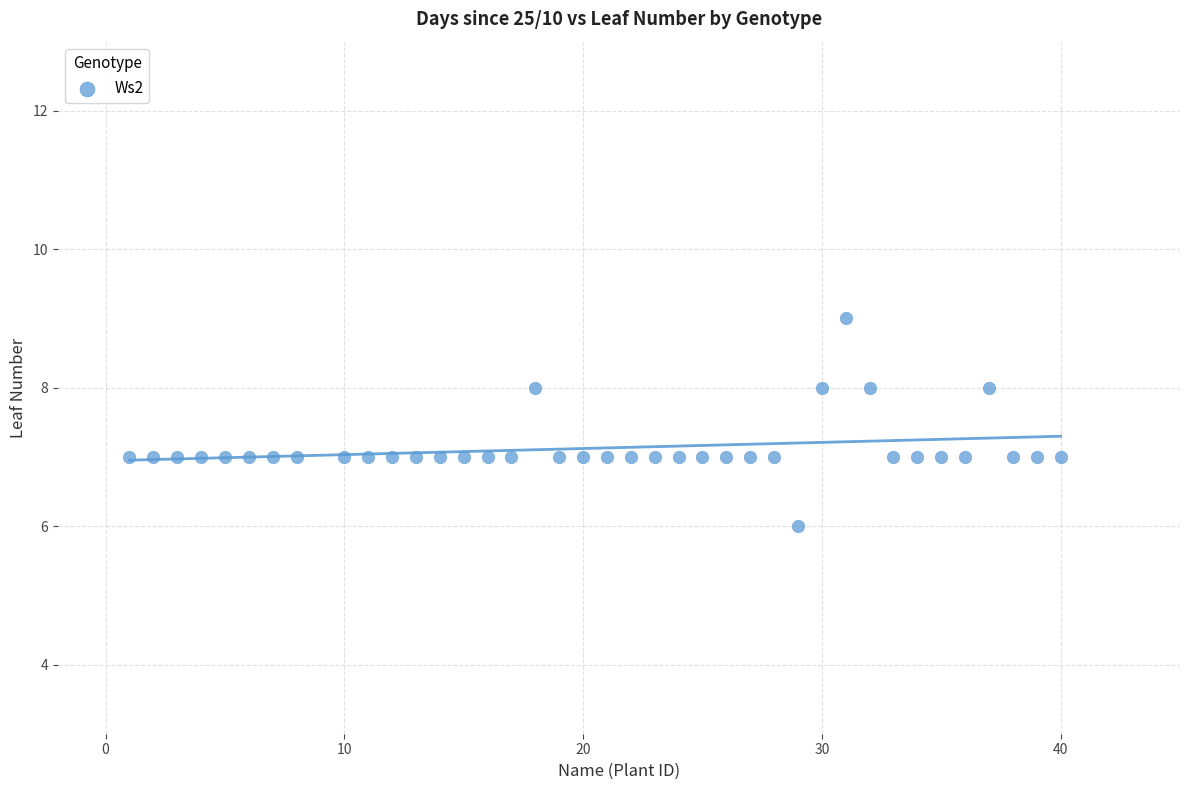

What is the range of X values (max minus min)?

39